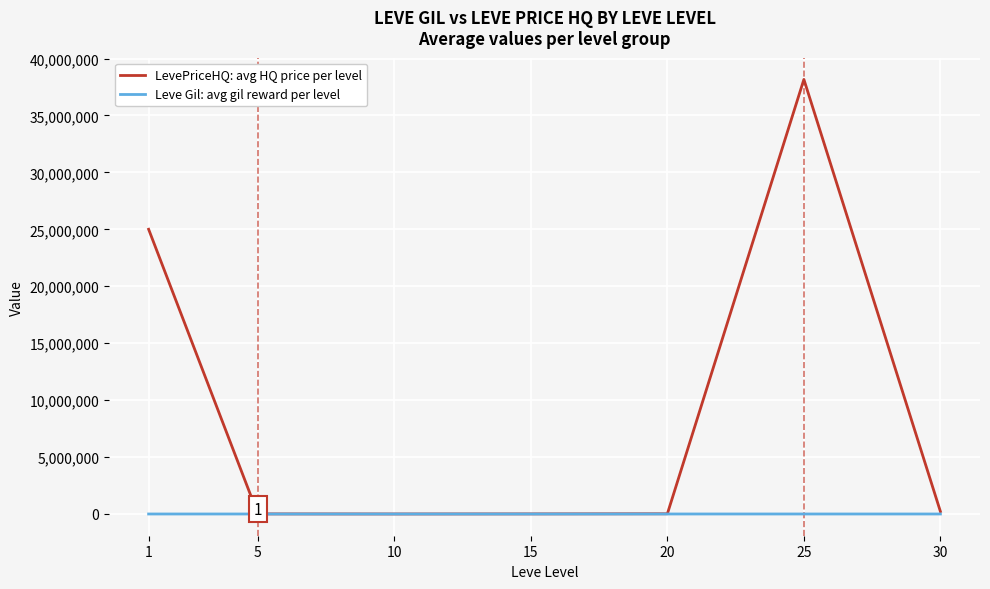

Rank the series by their maximum value, from highest to lowest.

LevePriceHQ: avg HQ price per level, Leve Gil: avg gil reward per level